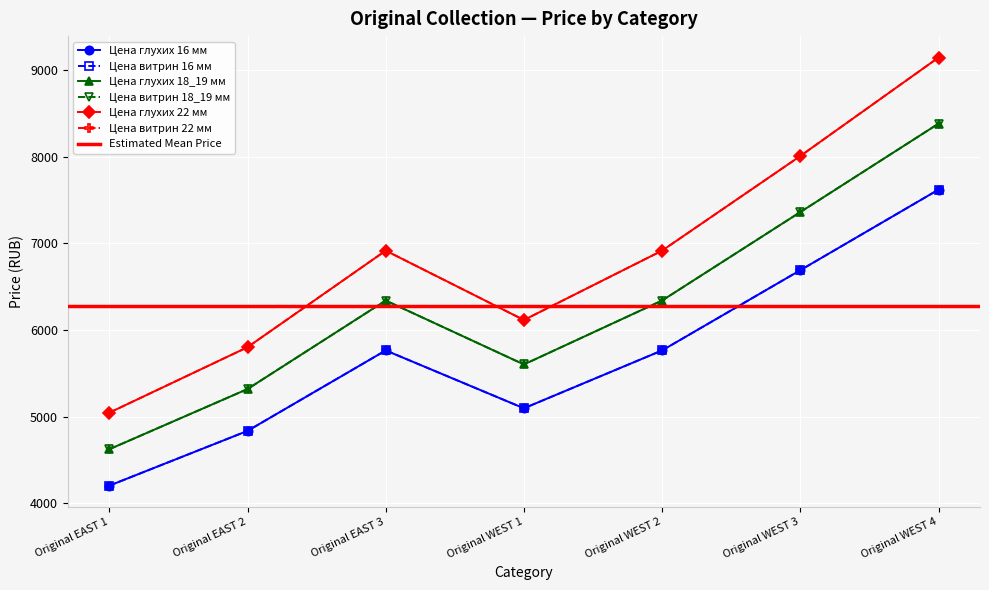

Which category has the lowest value in the Цена глухих 22 мм series?

Original EAST 1